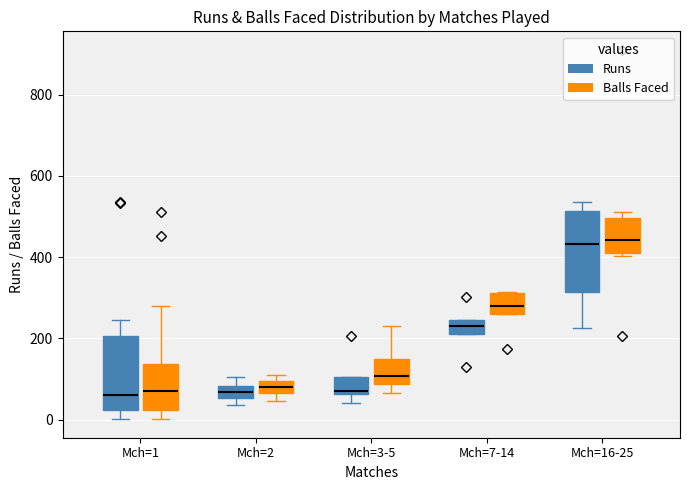

Where is the lower edge of the box for Mch=7-14 (Balls Faced) on the y-axis? The values are not printed on the chart, so give them approximately, as read against the axis.

260